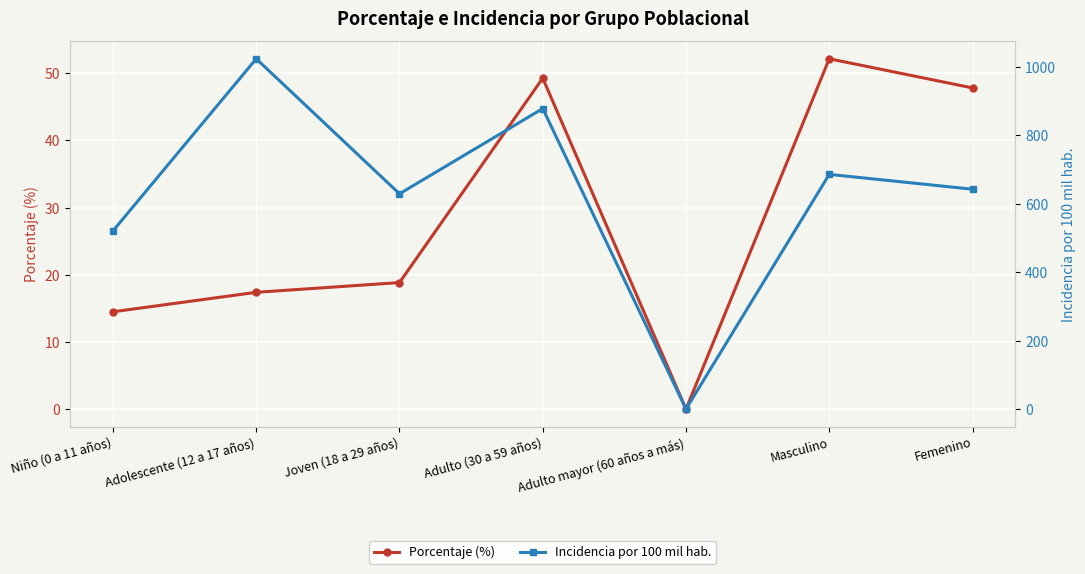

Which series changed the most between Joven (18 a 29 años) and Adulto mayor (60 años a más)?

Incidencia por 100 mil hab.